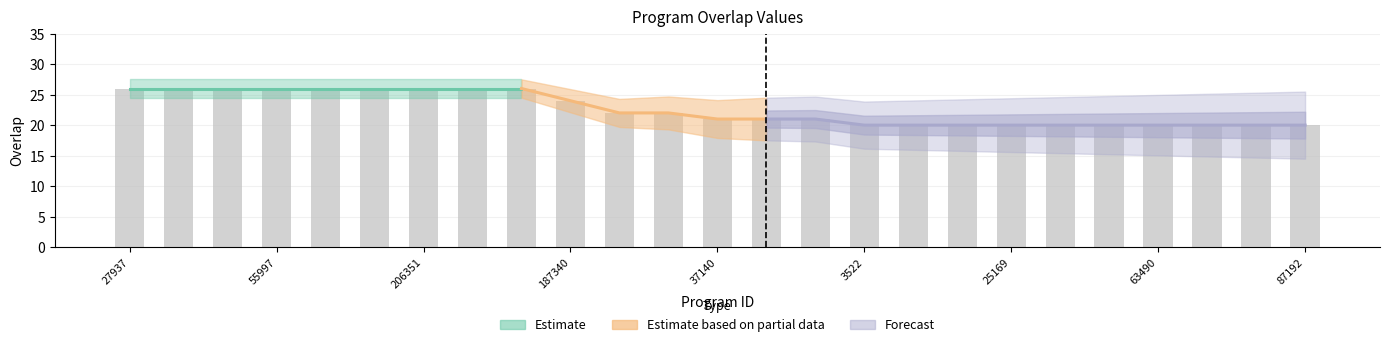

Reading right to left, extract all data points from this chart.

87192=20	81555=20	72110=20	63490=20	56236=20	54963=20	25169=20	5676=20	5252=20	3522=20	143643=21	49108=21	37140=21	181442=22	80806=22	187340=24	342914=26	236579=26	206351=26	102871=26	81016=26	55997=26	55989=26	46090=26	27937=26